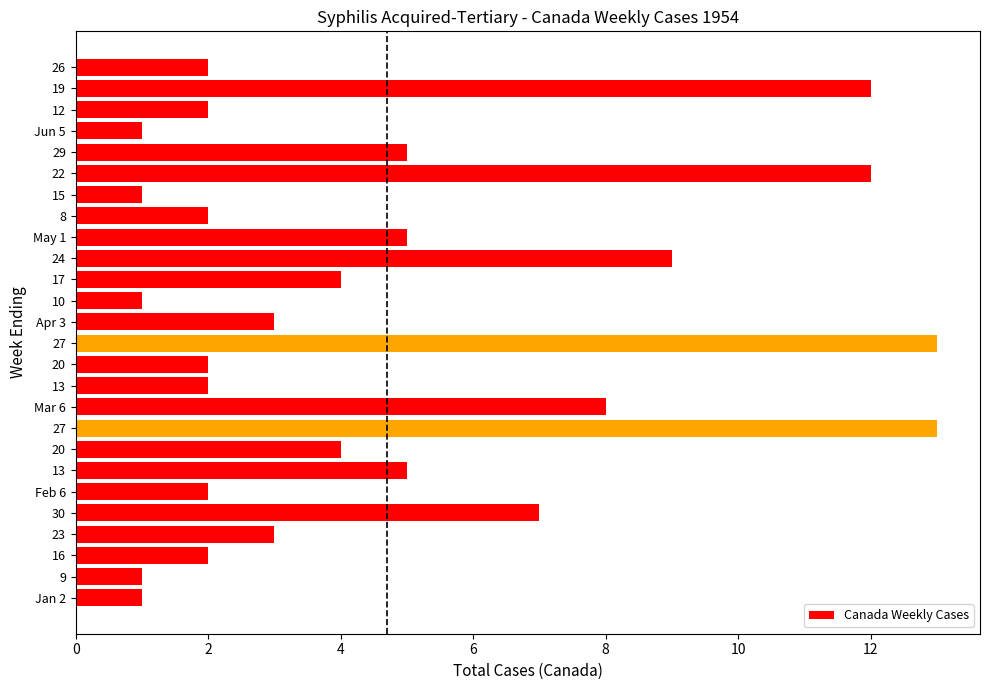

Does the chart contain any negative values?

No